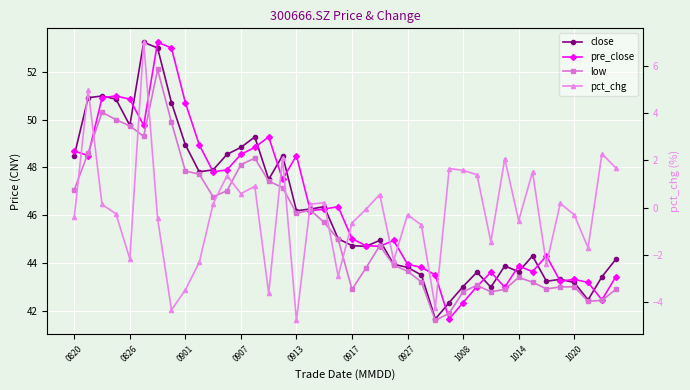

How many intersections are there between pre_close and close?

21